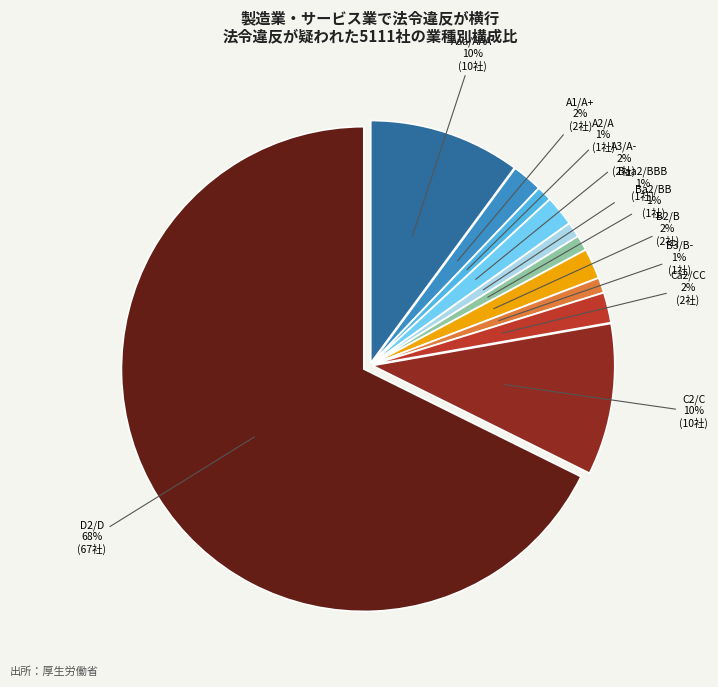

To the nearest percent, what is the average slice percentage?

9%